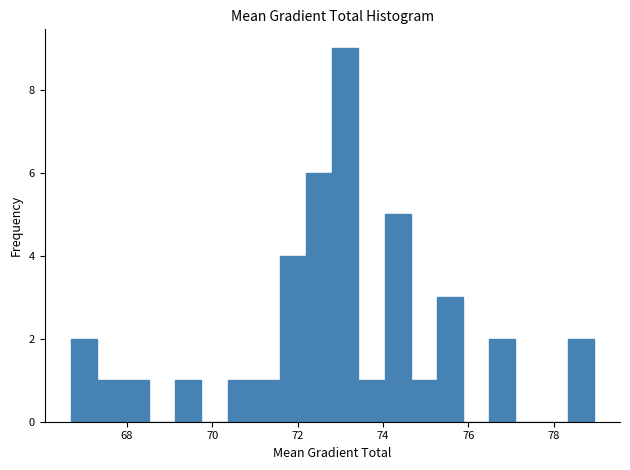

Around what value on the x-axis is the tallest bar? Give the approximate position of its centre, as read against the axis.

73.2